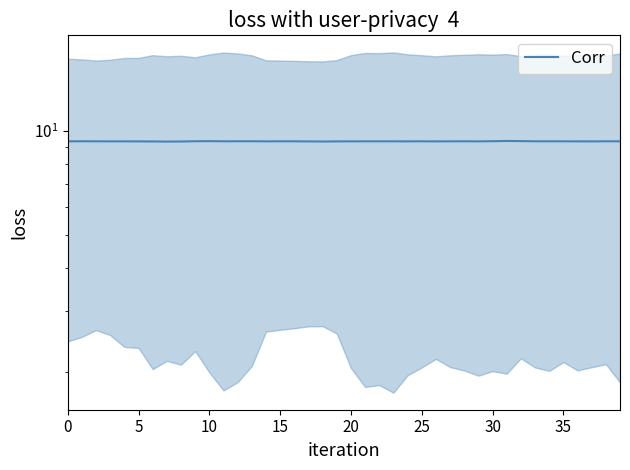

Is it true that the value at 18 is 6.5?

False